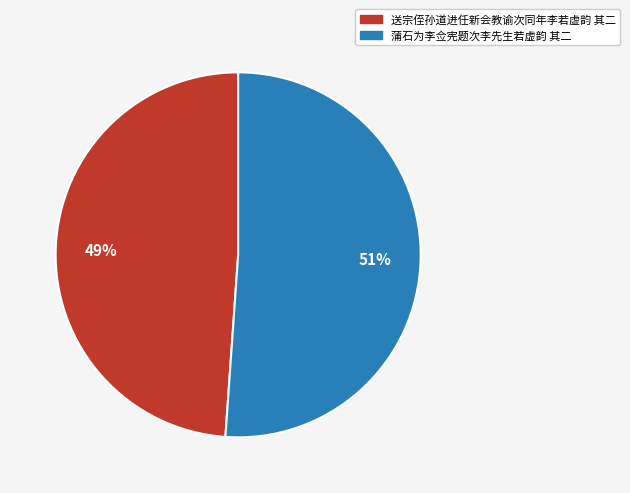

Rank the categories by value from highest to lowest.

蒲石为李佥宪题次李先生若虚韵 其二, 送宗侄孙道进任新会教谕次同年李若虚韵 其二